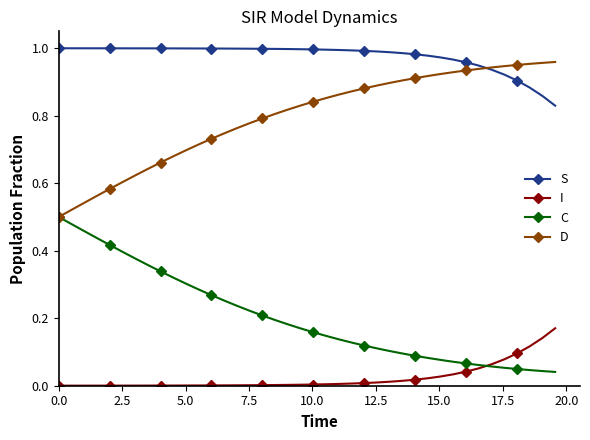

True or false: C and S intersect in this chart.

False